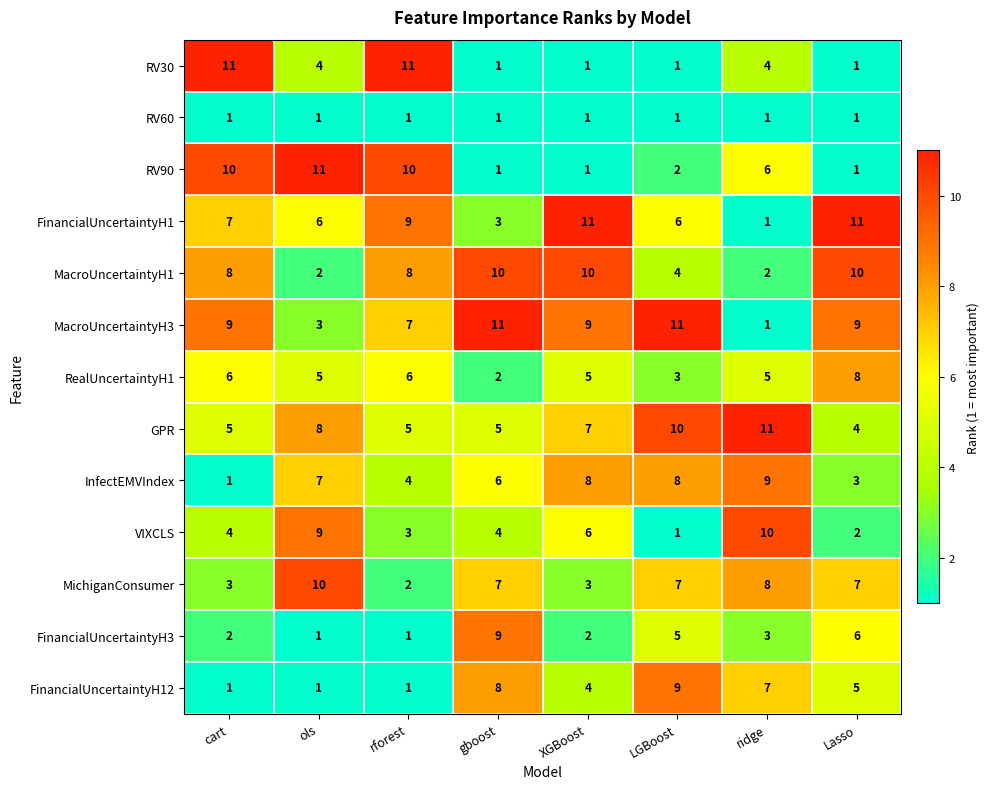

What is the sum of all VIXCLS values?

39